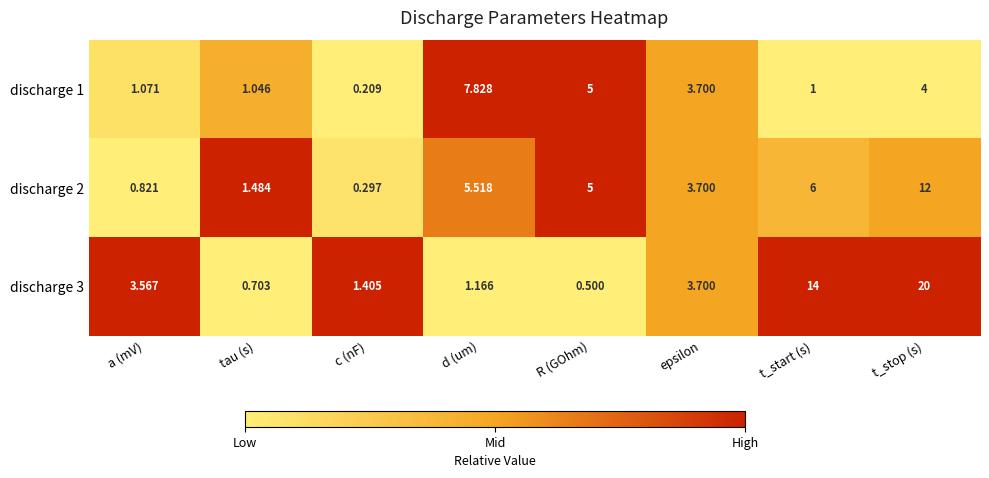

Rank the categories by discharge 2 value from lowest to highest.

c (nF), a (mV), tau (s), epsilon, R (GOhm), d (um), t_start (s), t_stop (s)